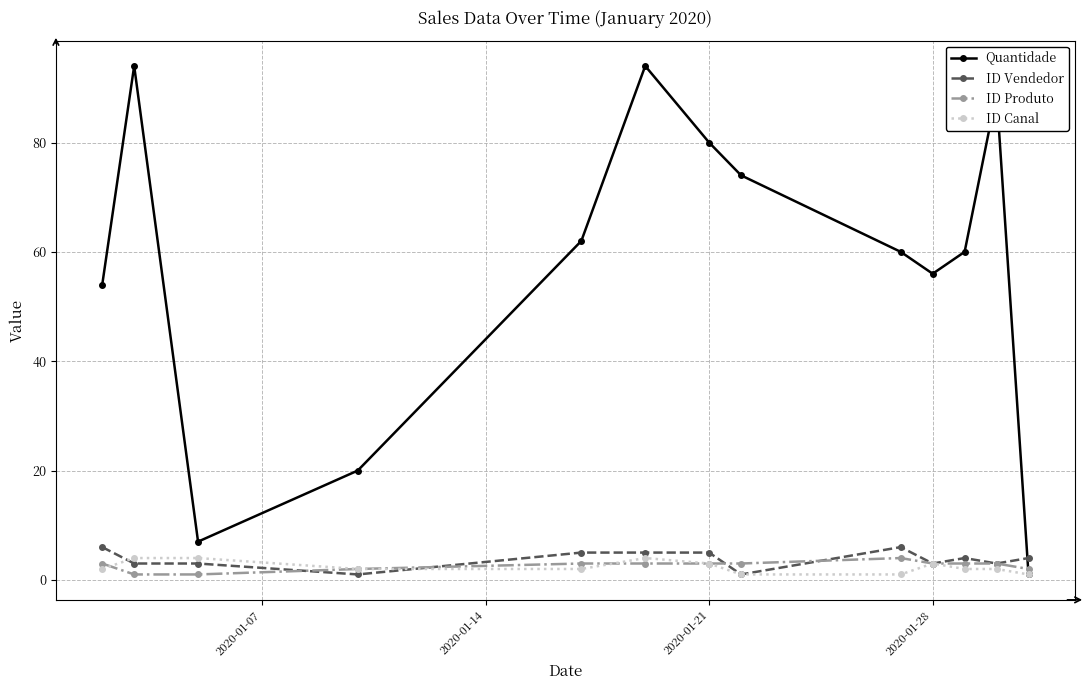

Which series has the largest range (max minus min)?

Quantidade